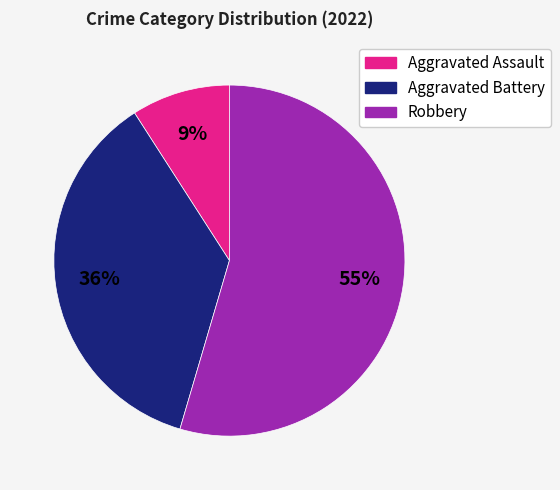

Is there a majority slice in this chart?

Yes